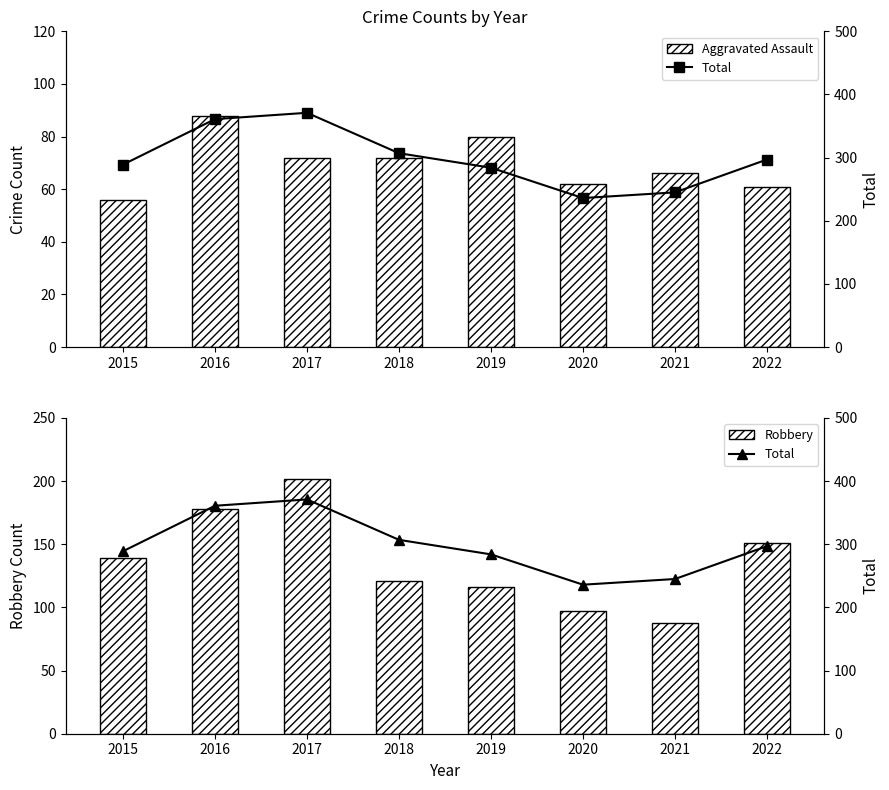

The Total series shows 245 at 2021. True or false?

True